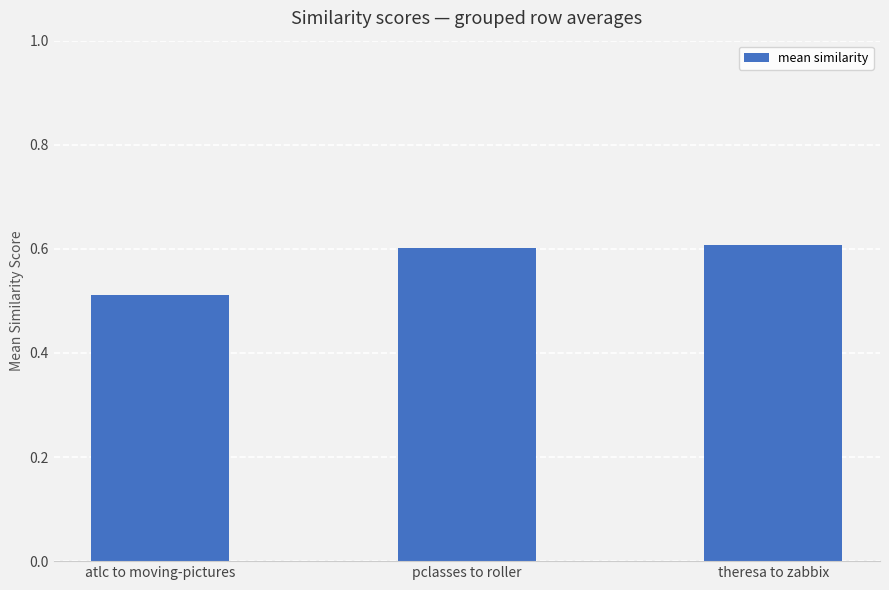

Are the bars grouped side by side (vs. stacked)?

No